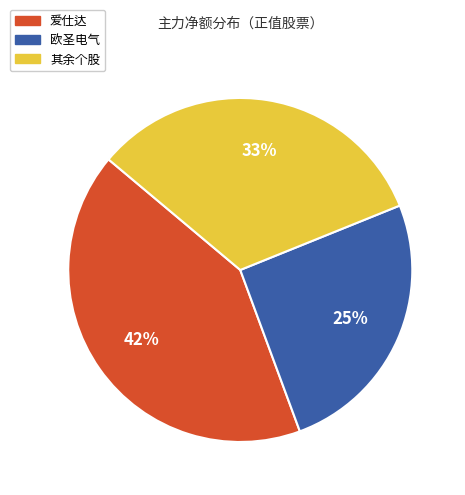

Which slice is the largest?

爱仕达